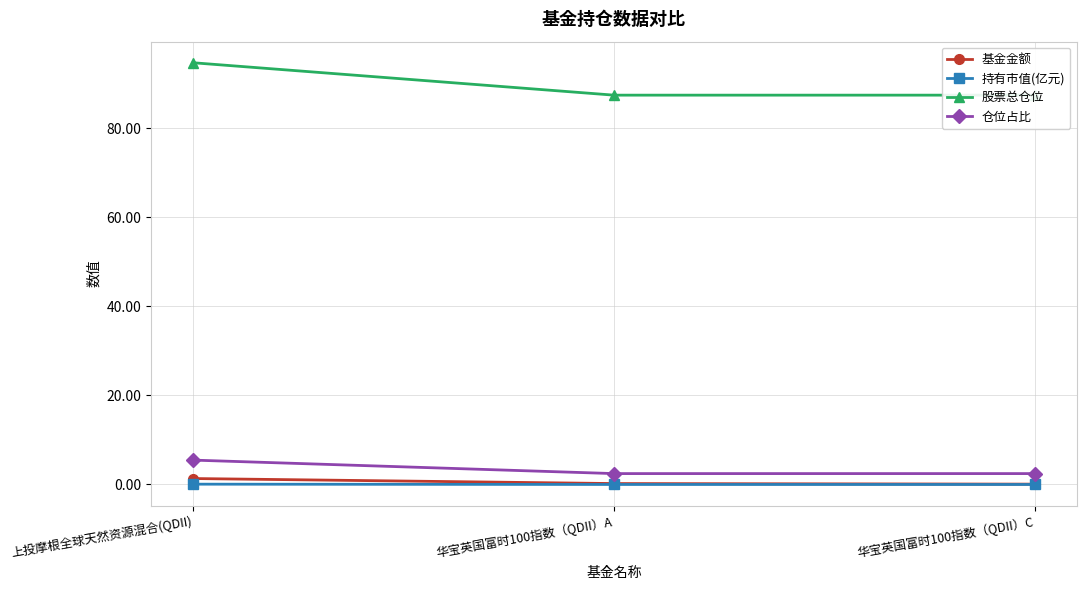

Which has a higher value, 华宝英国富时100指数（QDII）C or 华宝英国富时100指数（QDII）A?

华宝英国富时100指数（QDII）A